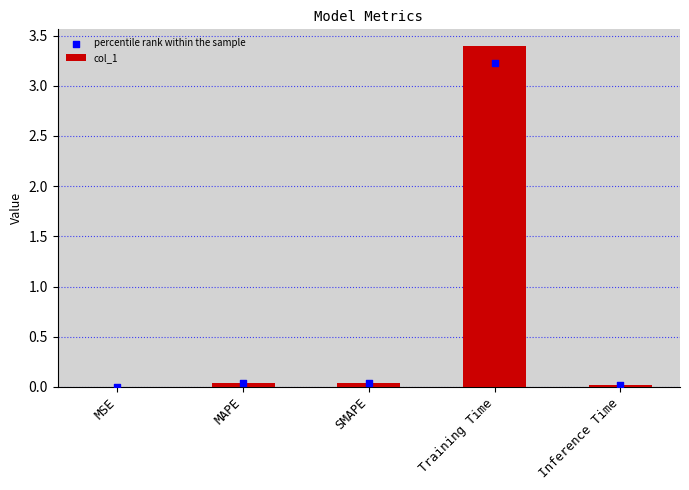

At which category is the sum across all series the highest?

Training Time